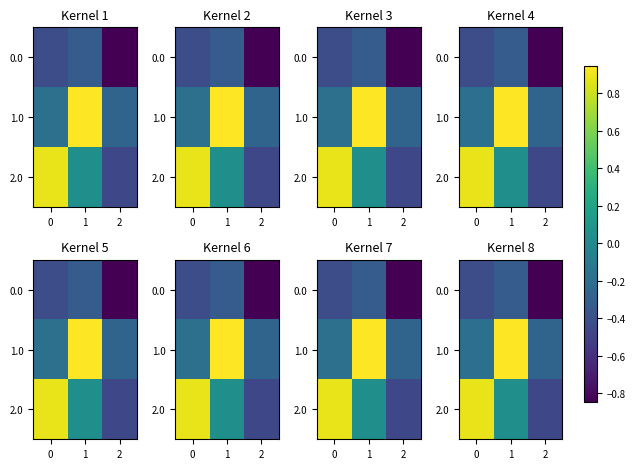

Which has a higher value, 2 or 1?

1